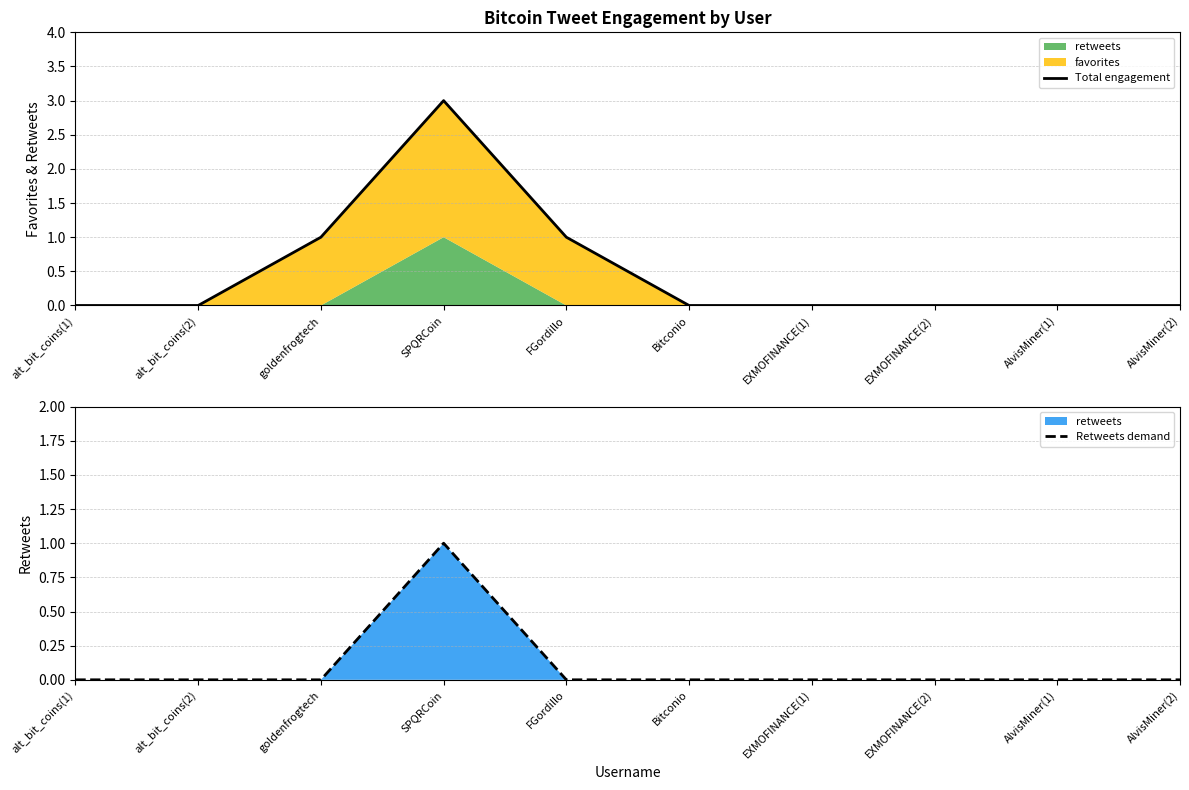

Reading right to left, transcribe all the data shown in this chart.

Total engagement: AlvisMiner(2)=0	AlvisMiner(1)=0	EXMOFINANCE(2)=0	EXMOFINANCE(1)=0	Bitconio=0	FGordillo=1	SPQRCoin=3	goldenfrogtech=1	alt_bit_coins(2)=0	alt_bit_coins(1)=0
Retweets demand: AlvisMiner(2)=0	AlvisMiner(1)=0	EXMOFINANCE(2)=0	EXMOFINANCE(1)=0	Bitconio=0	FGordillo=0	SPQRCoin=1	goldenfrogtech=0	alt_bit_coins(2)=0	alt_bit_coins(1)=0